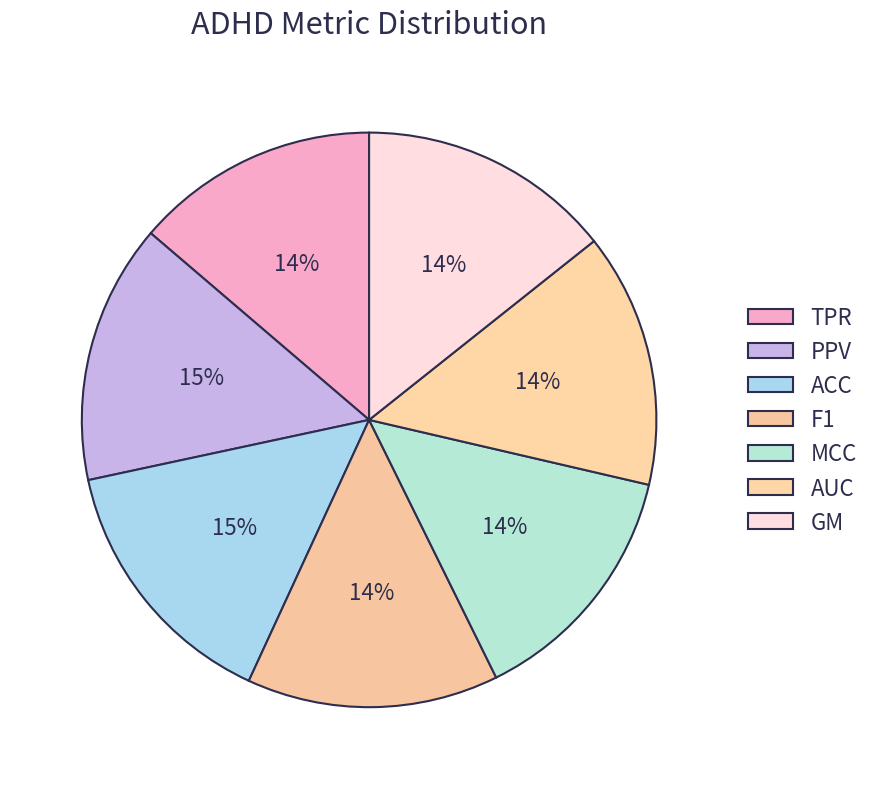

How many slices are in this pie chart?

7